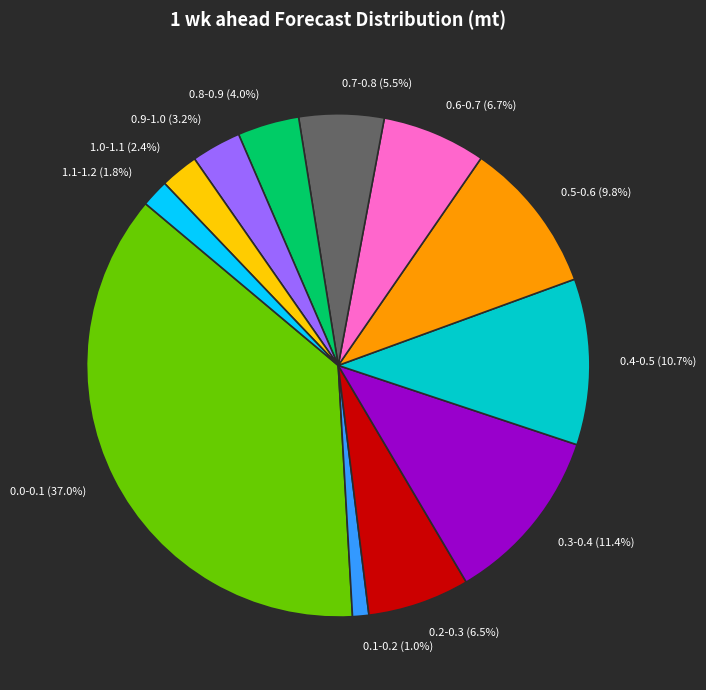

To the nearest percent, what is the combined percentage of 0.2-0.3 and 0.7-0.8?

12%